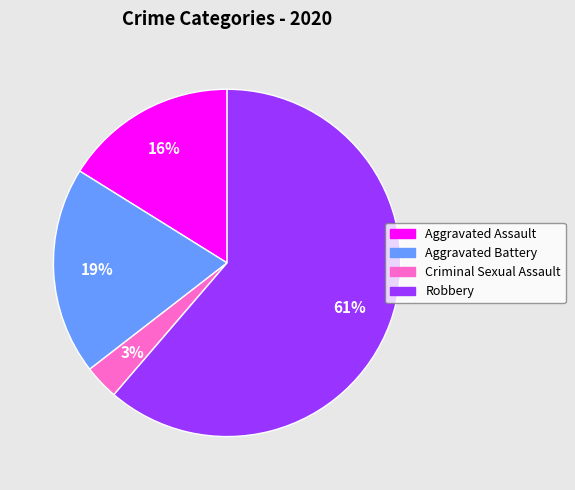

How many segments does this pie chart have?

4